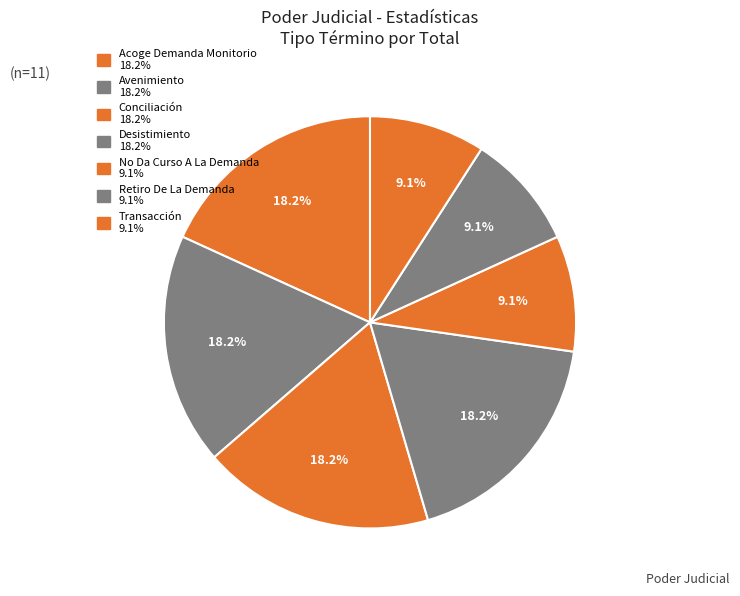

To the nearest percent, what is the combined percentage of Desistimiento and Conciliación?

36%